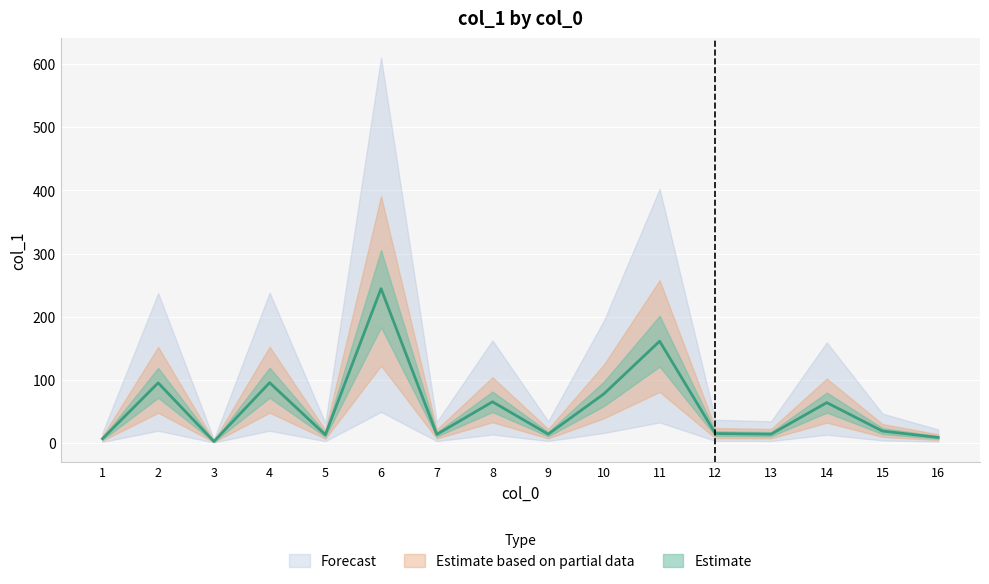

The chart shows a value of 67.2 at 11. True or false?

False